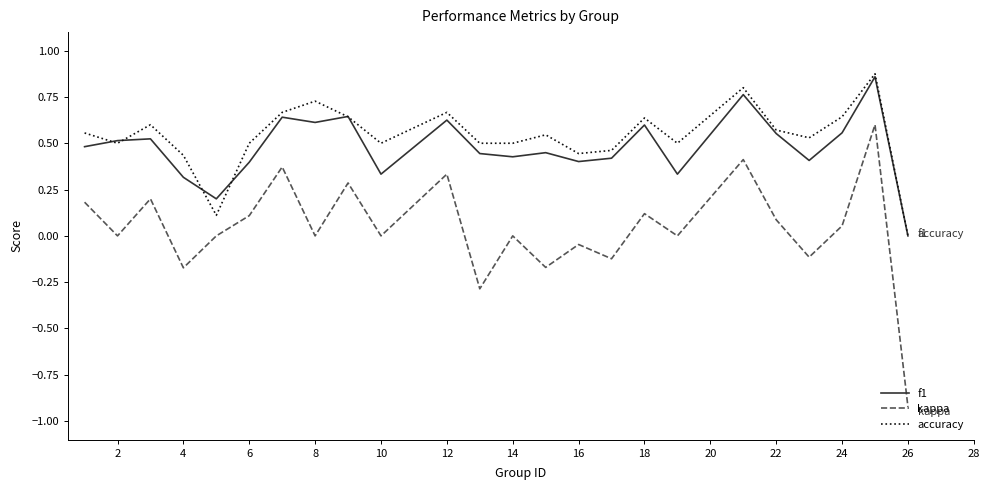

Which series has the widest spread of values?

kappa